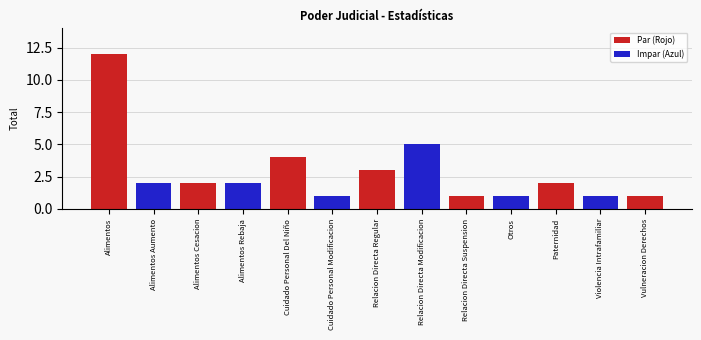

Reading left to right, transcribe all the data shown in this chart.

Par (Rojo): Alimentos=12	Alimentos Aumento=0	Alimentos Cesacion=2	Alimentos Rebaja=0	Cuidado Personal Del Niño=4	Cuidado Personal Modificacion=0	Relacion Directa Regular=3	Relacion Directa Modificacion=0	Relacion Directa Suspension=1	Otros=0	Paternidad=2	Violencia Intrafamiliar=0	Vulneracion Derechos=1
Impar (Azul): Alimentos=0	Alimentos Aumento=2	Alimentos Cesacion=0	Alimentos Rebaja=2	Cuidado Personal Del Niño=0	Cuidado Personal Modificacion=1	Relacion Directa Regular=0	Relacion Directa Modificacion=5	Relacion Directa Suspension=0	Otros=1	Paternidad=0	Violencia Intrafamiliar=1	Vulneracion Derechos=0